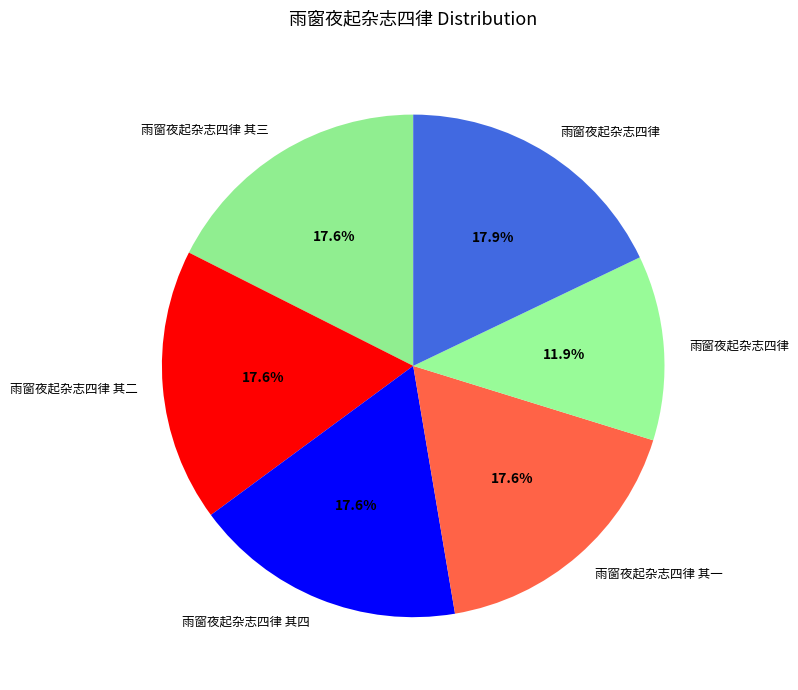

Count the number of slices in the pie.

6